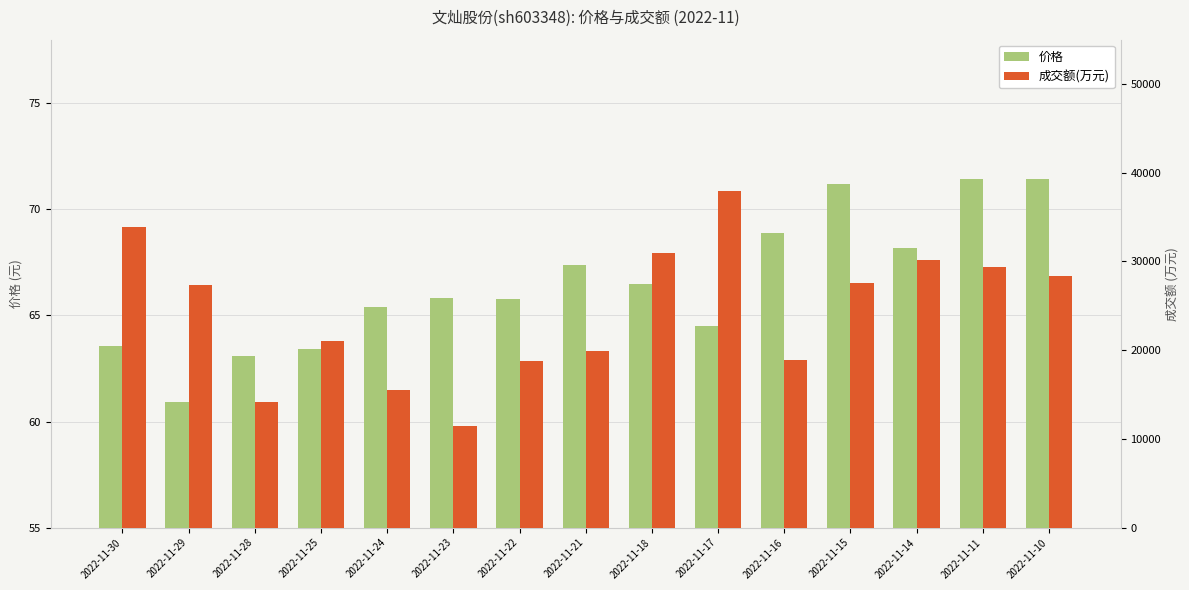

What are all the series names shown in the legend?

价格, 成交额(万元)